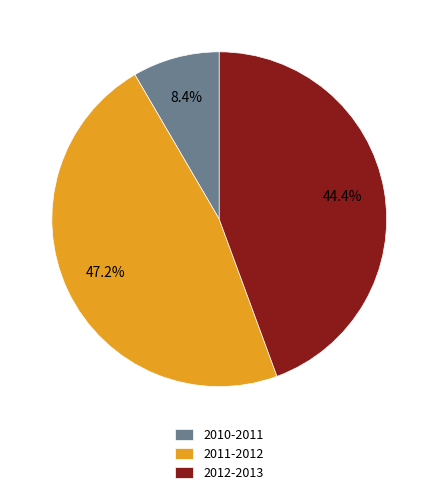

Count the number of slices in the pie.

3